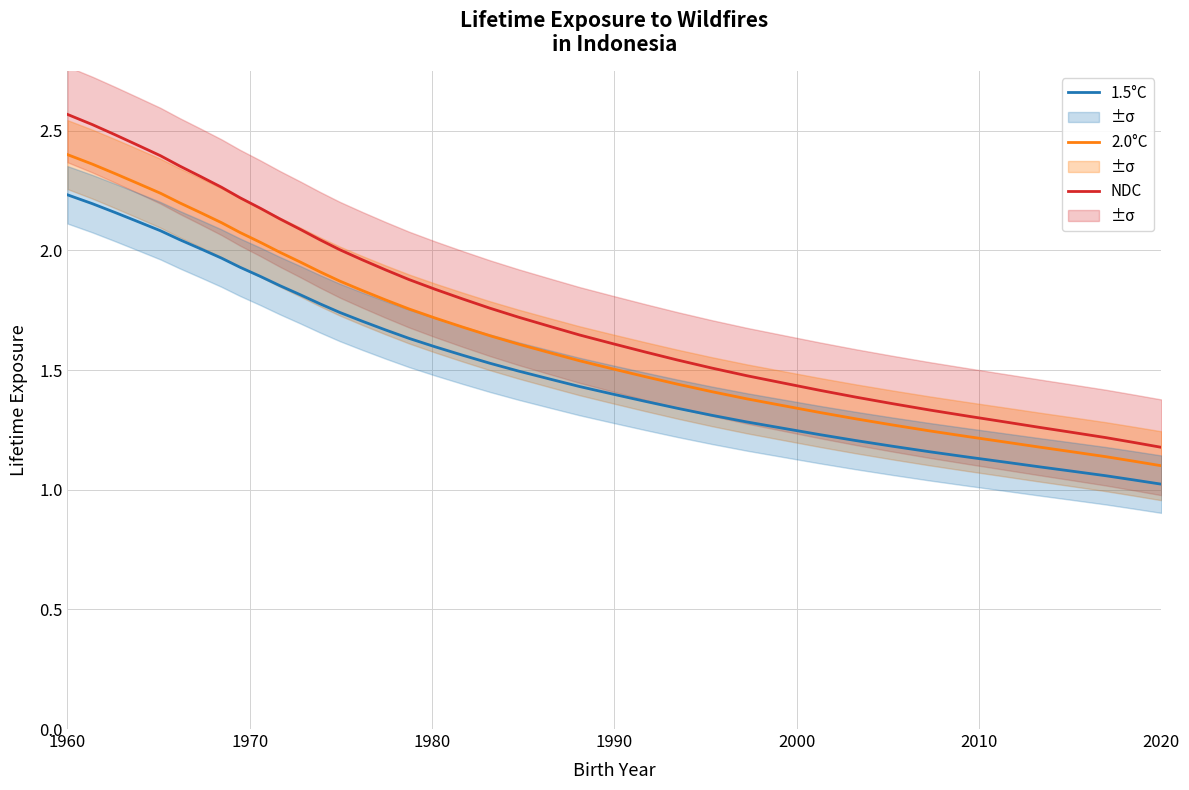

Which series has the largest range (max minus min)?

NDC